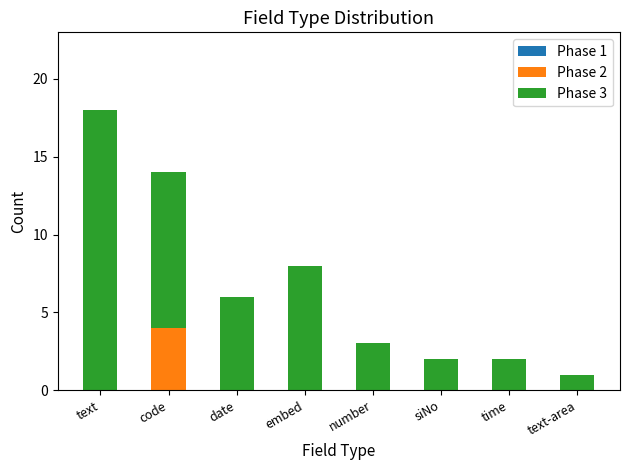

What is the total value across all series at number?

3